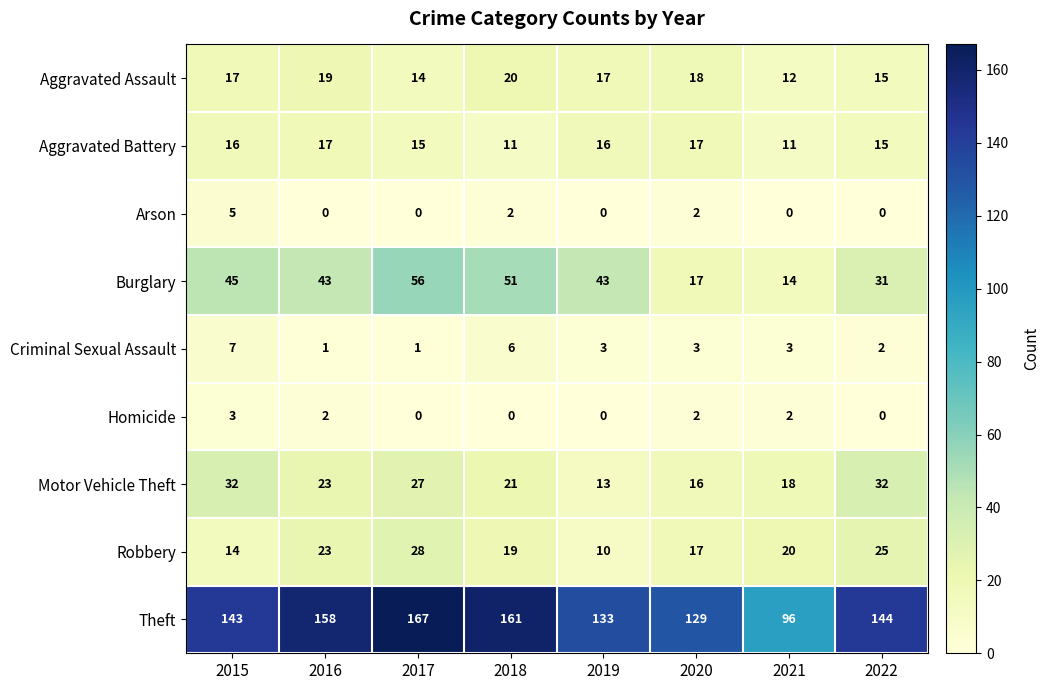

Rank the series by their maximum value, from highest to lowest.

Theft, Burglary, Motor Vehicle Theft, Robbery, Aggravated Assault, Aggravated Battery, Criminal Sexual Assault, Arson, Homicide